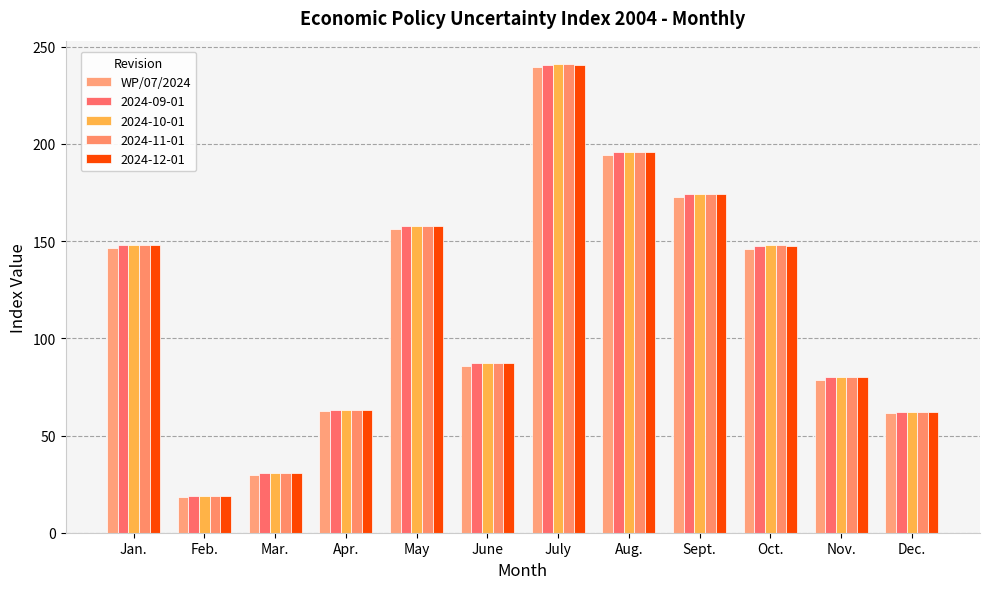

Which has a higher value, Nov. or July?

July